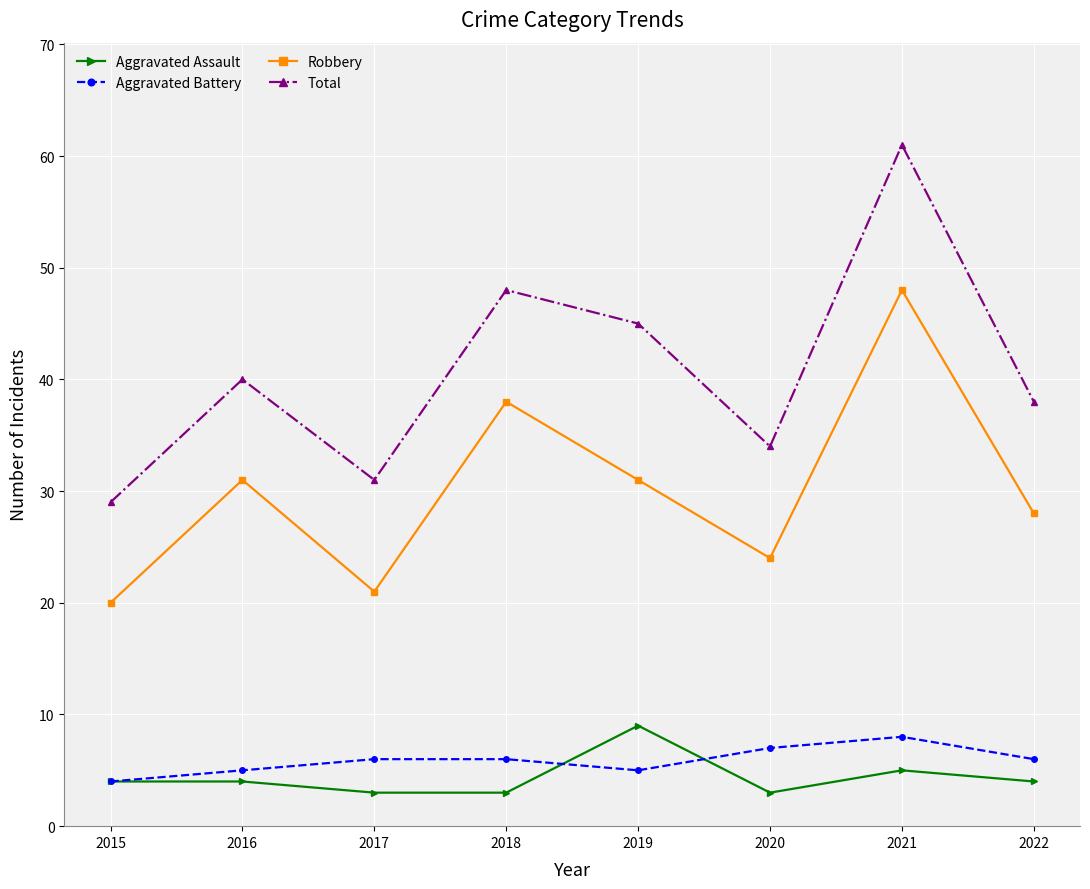

What is the smallest value displayed?

3